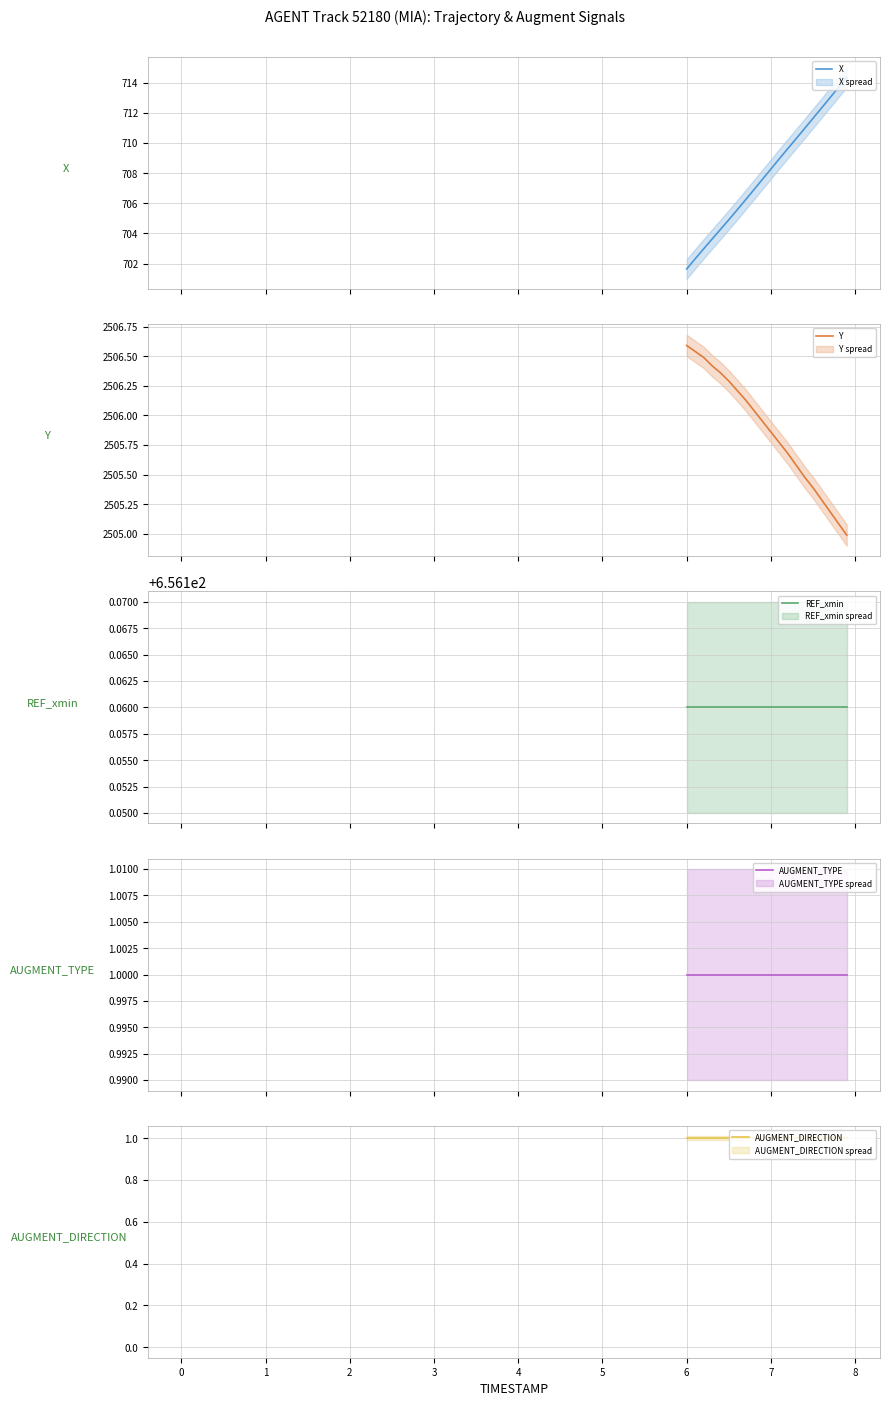

Which series has the largest total across all categories?

Y